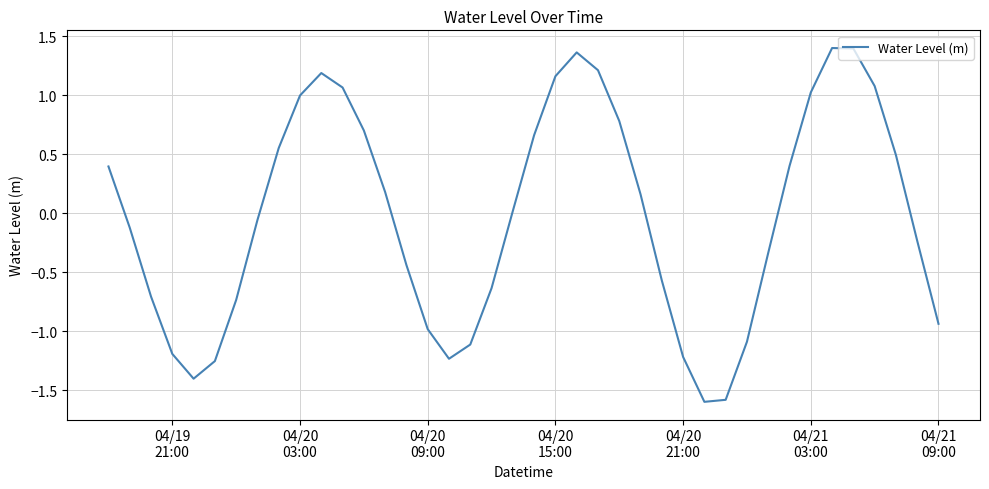

What is the difference between the maximum and minimum values?

3.0